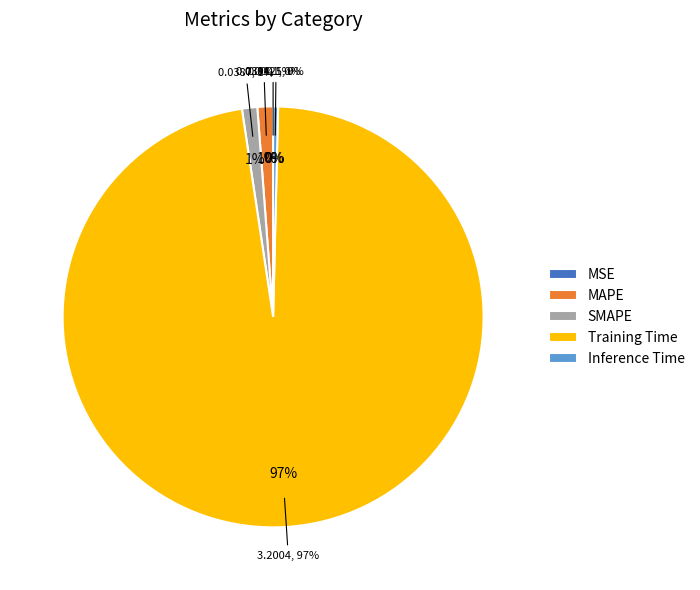

What portion of the pie excludes MAPE?

98.8%